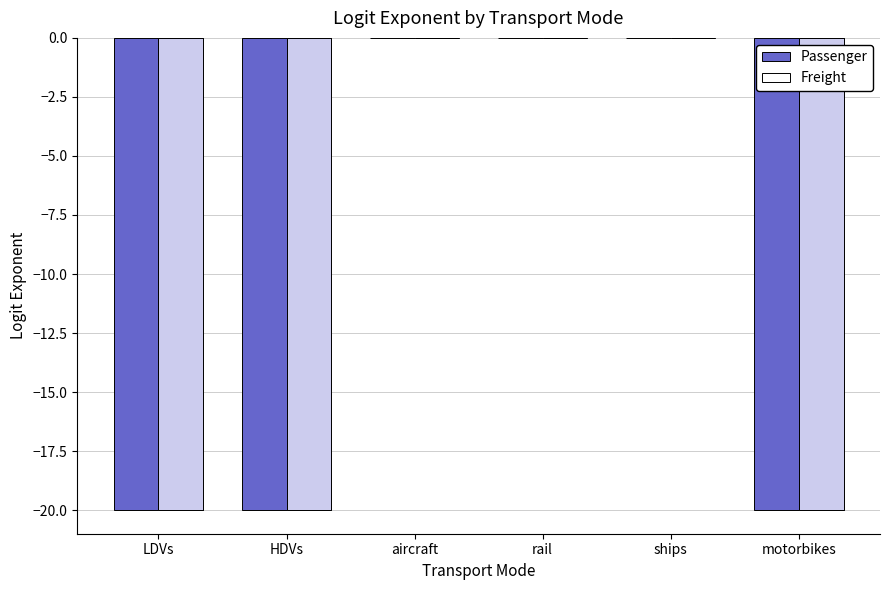

Which series has the largest range (max minus min)?

Passenger